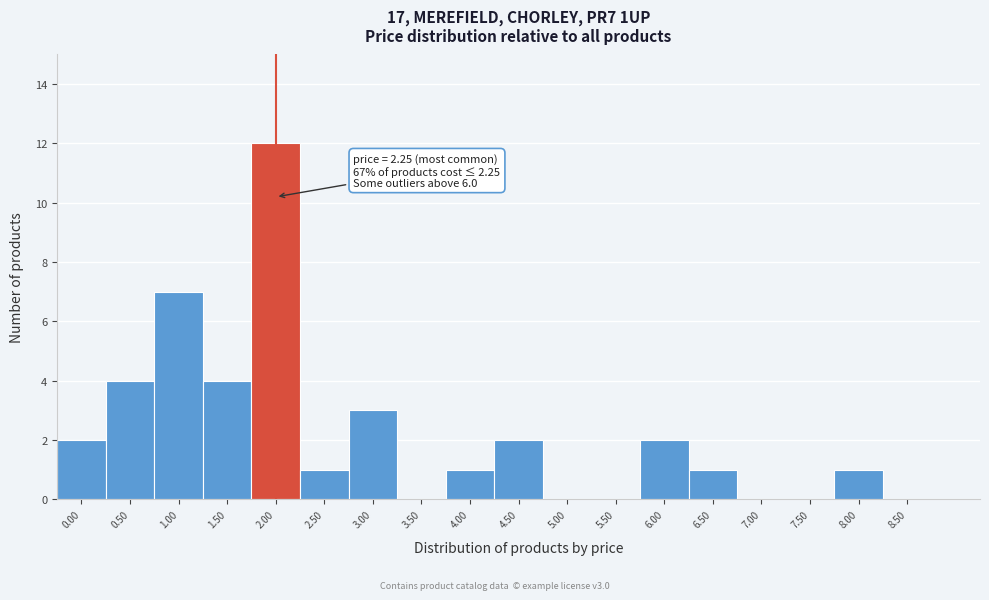

Reading left to right, transcribe all the data shown in this chart.

0.00=2	0.50=4	1.00=7	1.50=4	2.00=12	2.50=1	3.00=3	3.50=0	4.00=1	4.50=2	5.00=0	5.50=0	6.00=2	6.50=1	7.00=0	7.50=0	8.00=1	8.50=0